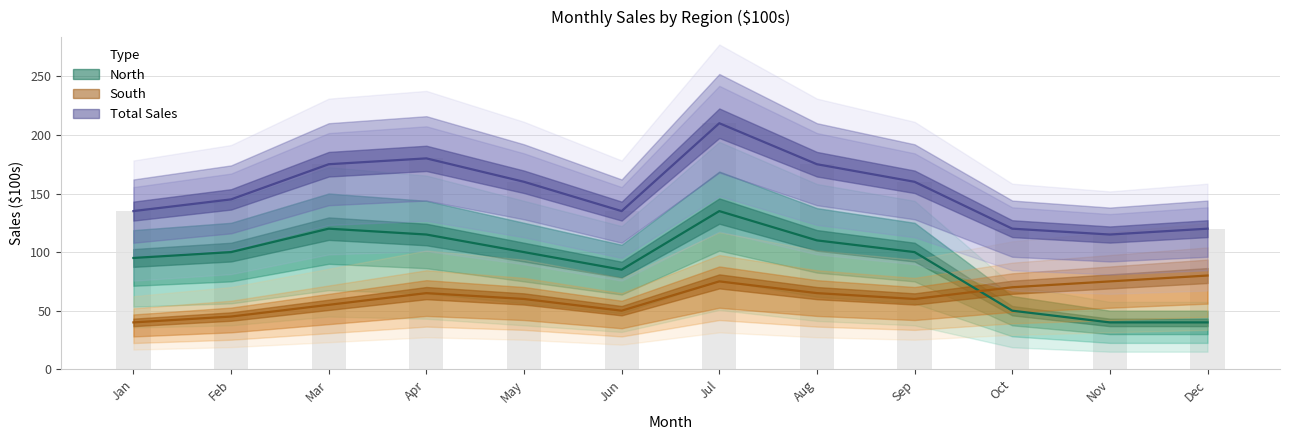

Which series has the largest range (max minus min)?

North